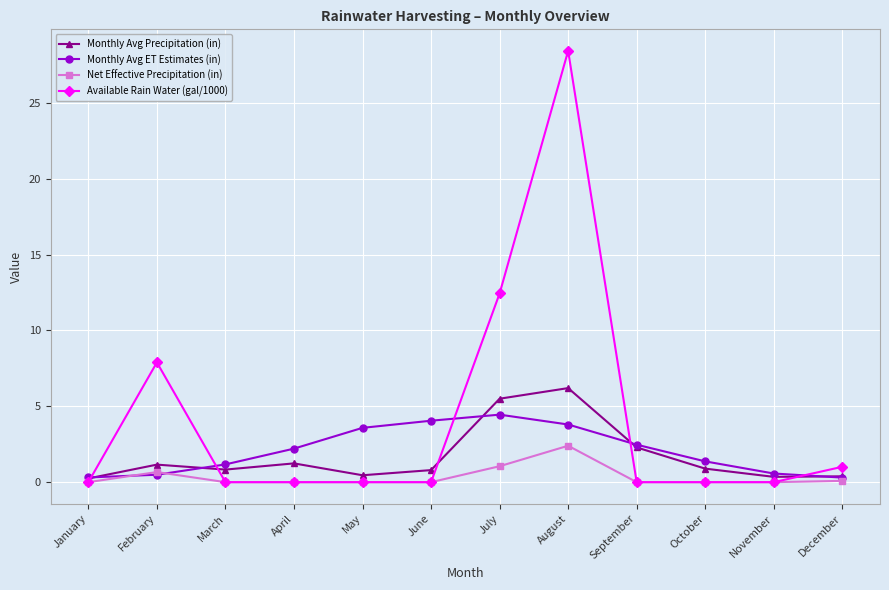

Read the Available Rain Water (gal/1000) value at February.

7.9